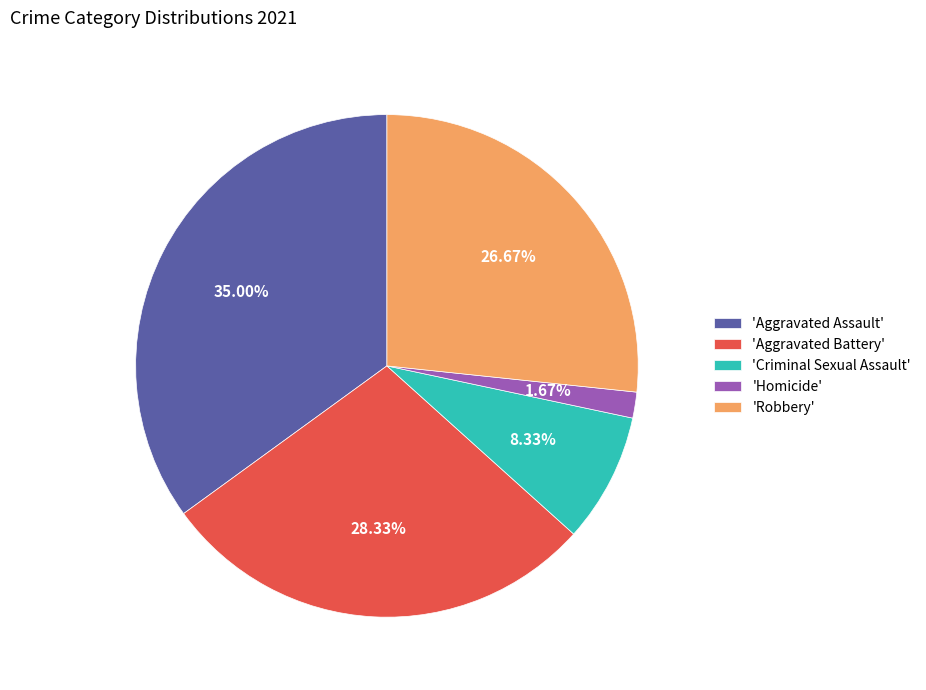

What is the largest slice in the pie chart?

'Aggravated Assault'